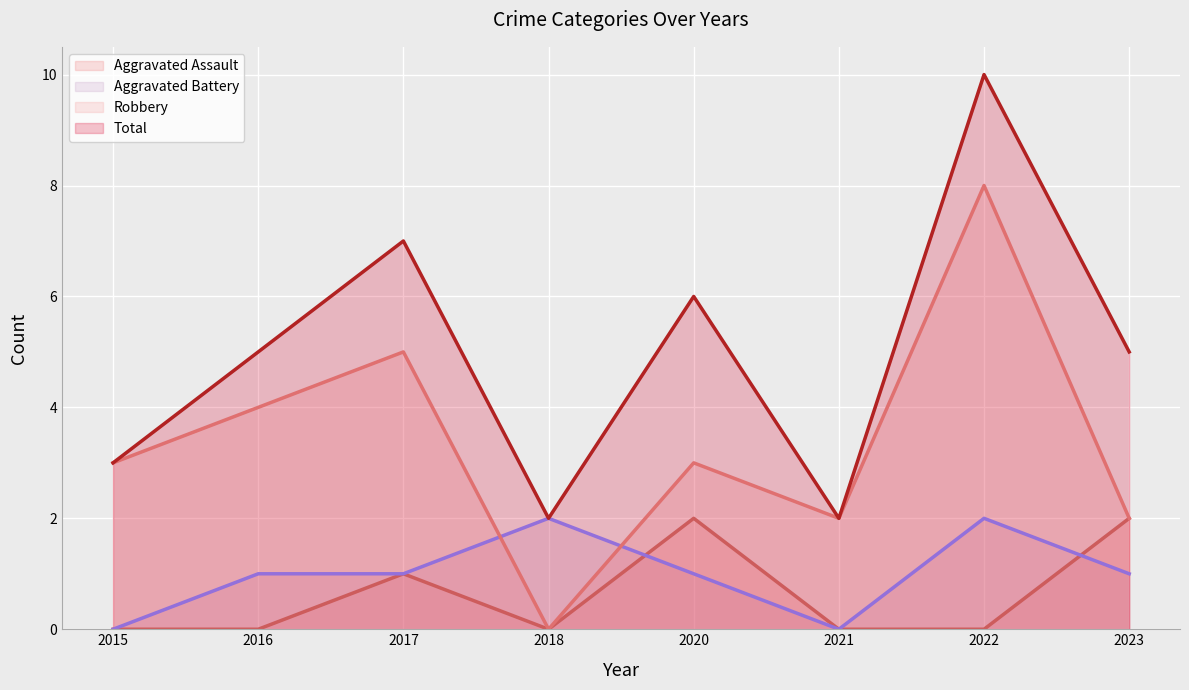

What is the total value across all series at 2018?

4